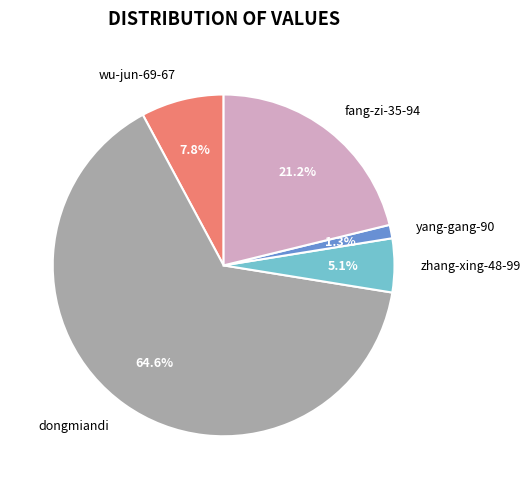

What is the smallest slice in the pie chart?

yang-gang-90